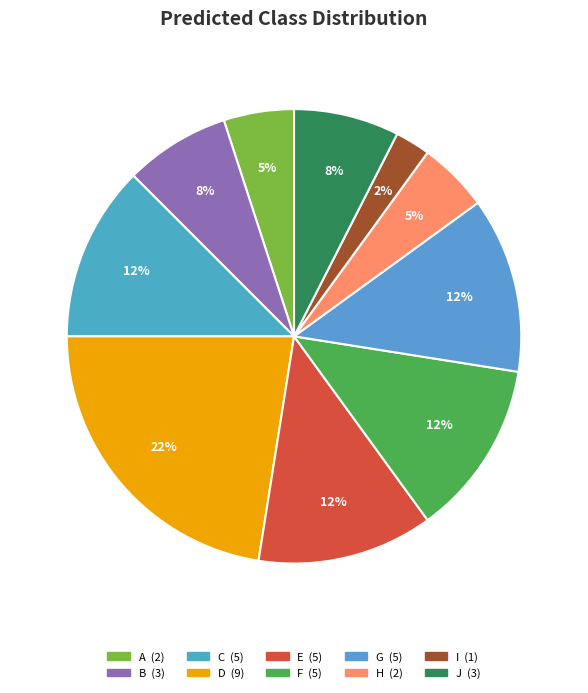

To the nearest percent, what percentage of the pie is B?

7%